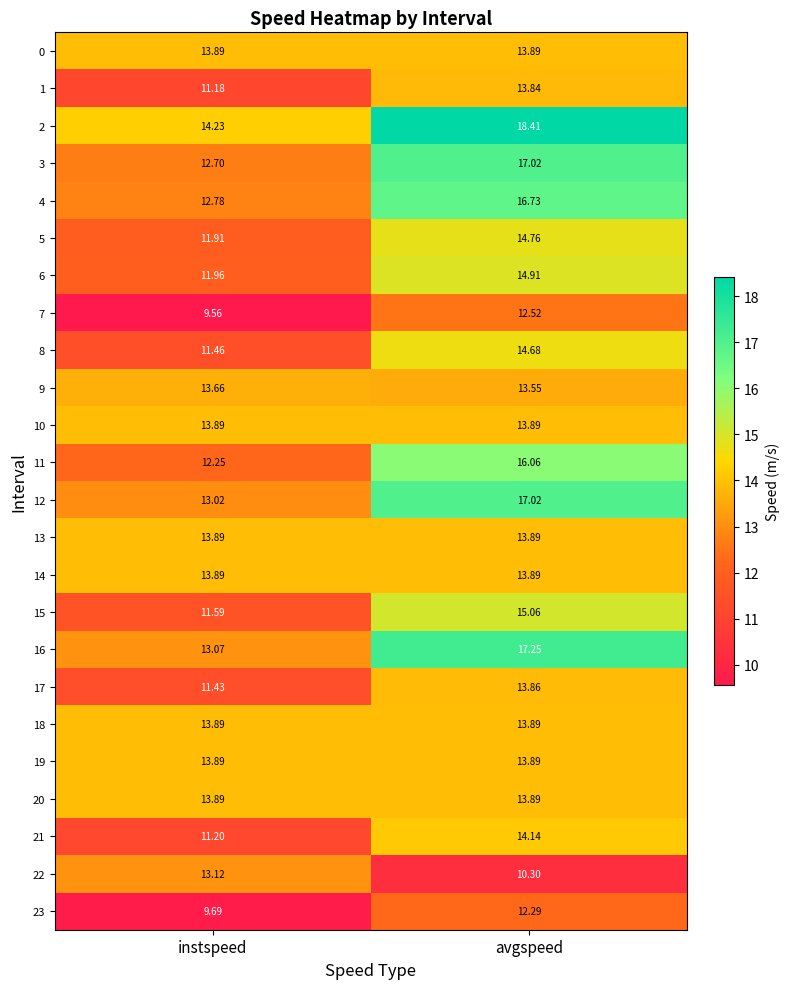

Where does the 1 series first go above 13?

avgspeed